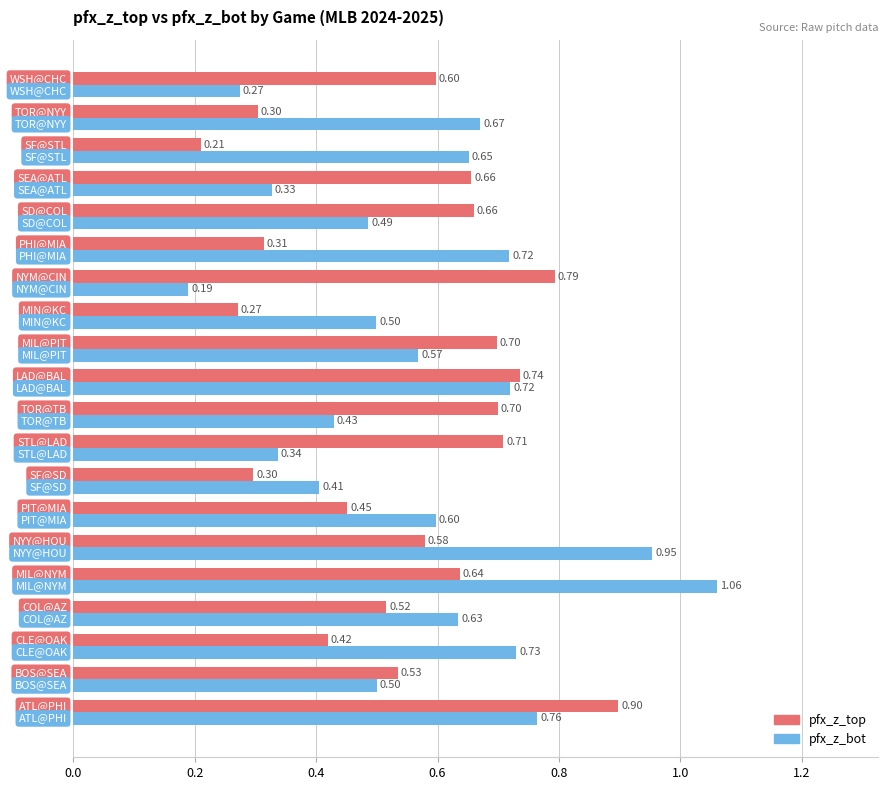

List the series in order of their peak value, highest first.

pfx_z_bot, pfx_z_top